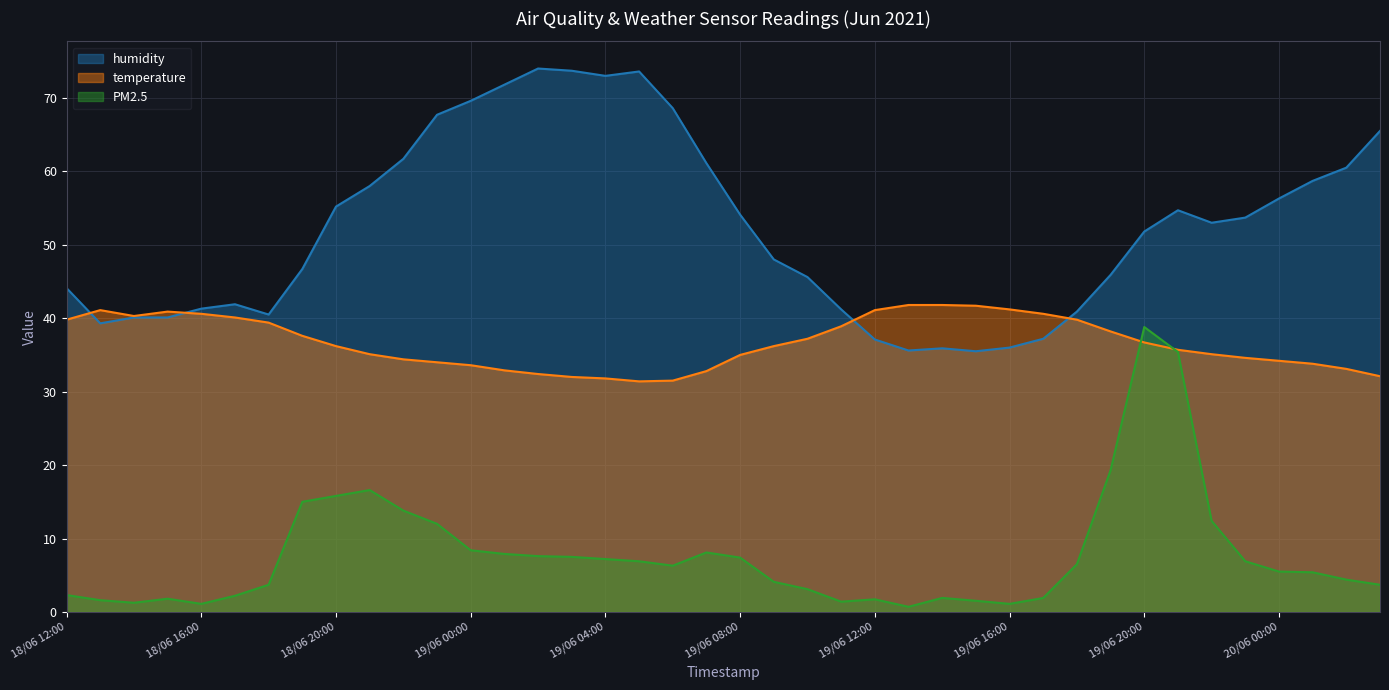

Reading right to left, what are all the values shown in this chart?

humidity: 20/06 03:00=65.5	20/06 02:00=60.5	20/06 01:00=58.7	20/06 00:00=56.3	19/06 23:00=53.7	19/06 22:00=53.0	19/06 21:00=54.7	19/06 20:00=51.8	19/06 19:00=45.9	19/06 18:00=40.9	19/06 17:00=37.2	19/06 16:00=36.0	19/06 15:00=35.5	19/06 14:00=35.9	19/06 13:00=35.6	19/06 12:00=37.1	19/06 11:00=41.2	19/06 10:00=45.6	19/06 09:00=48.0	19/06 08:00=54.1	19/06 07:00=61.1	19/06 06:00=68.6	19/06 05:00=73.6	19/06 04:00=73.0	19/06 03:00=73.7	19/06 02:00=74.0	19/06 01:00=71.8	19/06 00:00=69.6	18/06 23:00=67.7	18/06 22:00=61.7	18/06 21:00=58.0	18/06 20:00=55.2	18/06 19:00=46.7	18/06 18:00=40.5	18/06 17:00=41.9	18/06 16:00=41.3	18/06 15:00=40.1	18/06 14:00=40.1	18/06 13:00=39.3	18/06 12:00=44.1
temperature: 20/06 03:00=32.1	20/06 02:00=33.1	20/06 01:00=33.8	20/06 00:00=34.2	19/06 23:00=34.6	19/06 22:00=35.1	19/06 21:00=35.7	19/06 20:00=36.7	19/06 19:00=38.2	19/06 18:00=39.8	19/06 17:00=40.6	19/06 16:00=41.2	19/06 15:00=41.7	19/06 14:00=41.8	19/06 13:00=41.8	19/06 12:00=41.1	19/06 11:00=38.9	19/06 10:00=37.2	19/06 09:00=36.2	19/06 08:00=35.0	19/06 07:00=32.8	19/06 06:00=31.5	19/06 05:00=31.4	19/06 04:00=31.8	19/06 03:00=32.0	19/06 02:00=32.4	19/06 01:00=32.9	19/06 00:00=33.6	18/06 23:00=34.0	18/06 22:00=34.4	18/06 21:00=35.1	18/06 20:00=36.2	18/06 19:00=37.6	18/06 18:00=39.4	18/06 17:00=40.1	18/06 16:00=40.6	18/06 15:00=40.9	18/06 14:00=40.3	18/06 13:00=41.1	18/06 12:00=39.8
PM2.5: 20/06 03:00=3.7	20/06 02:00=4.4	20/06 01:00=5.4	20/06 00:00=5.5	19/06 23:00=6.9	19/06 22:00=12.4	19/06 21:00=35.4	19/06 20:00=38.8	19/06 19:00=19.3	19/06 18:00=6.5	19/06 17:00=1.9	19/06 16:00=1.1	19/06 15:00=1.5	19/06 14:00=1.9	19/06 13:00=0.7	19/06 12:00=1.7	19/06 11:00=1.4	19/06 10:00=3.1	19/06 09:00=4.1	19/06 08:00=7.4	19/06 07:00=8.1	19/06 06:00=6.3	19/06 05:00=6.9	19/06 04:00=7.2	19/06 03:00=7.5	19/06 02:00=7.6	19/06 01:00=7.9	19/06 00:00=8.4	18/06 23:00=12.0	18/06 22:00=13.8	18/06 21:00=16.6	18/06 20:00=15.8	18/06 19:00=15.0	18/06 18:00=3.7	18/06 17:00=2.2	18/06 16:00=1.1	18/06 15:00=1.8	18/06 14:00=1.2	18/06 13:00=1.6	18/06 12:00=2.3